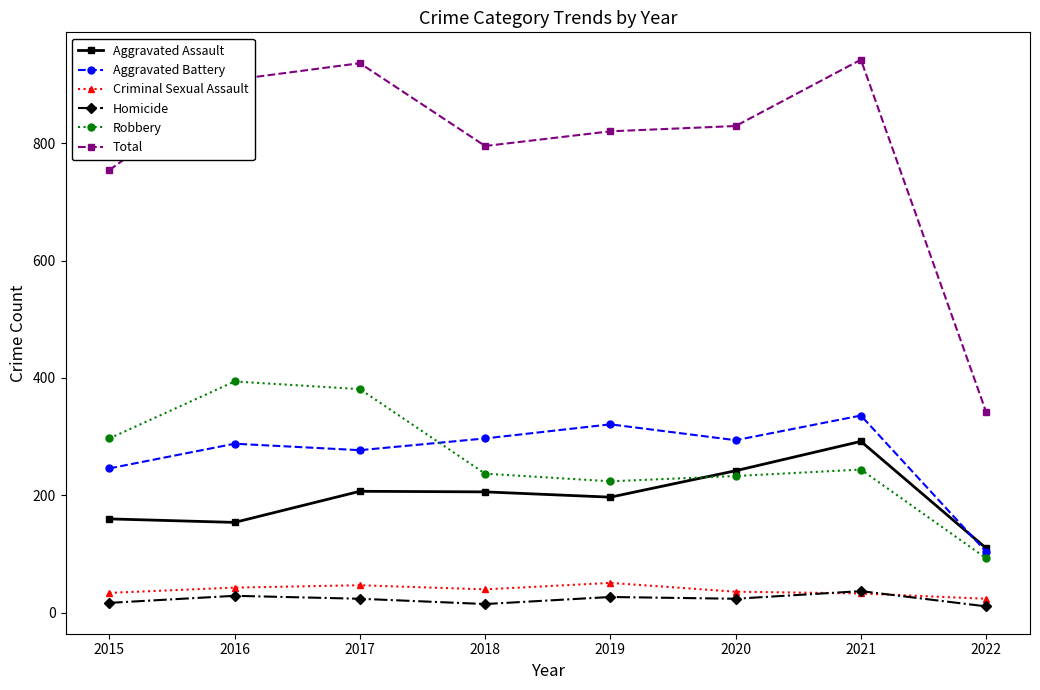

True or false: Aggravated Battery and Homicide intersect in this chart.

False